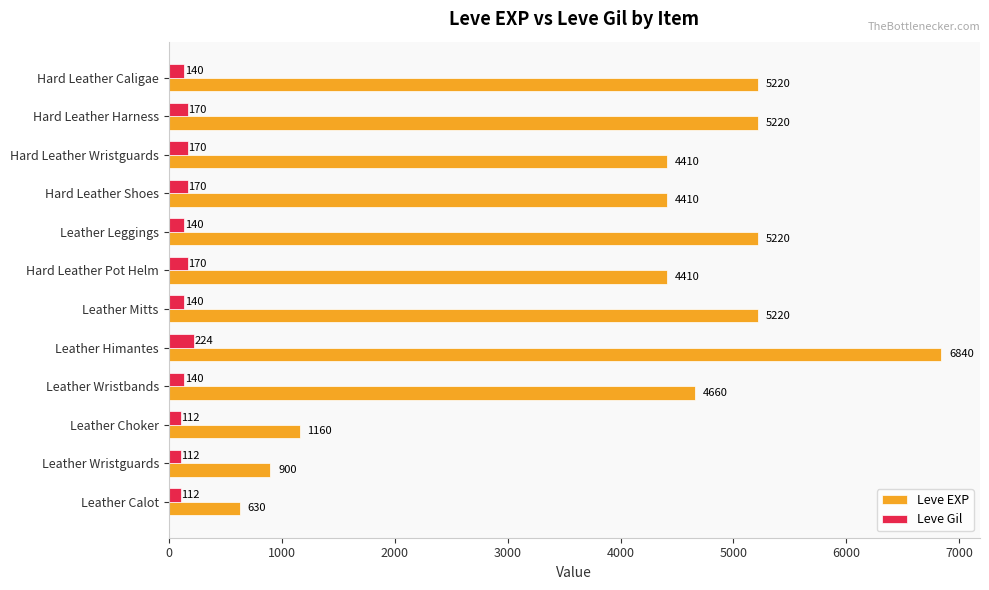

Count the Leve Gil values in the range 140 to 170.

8